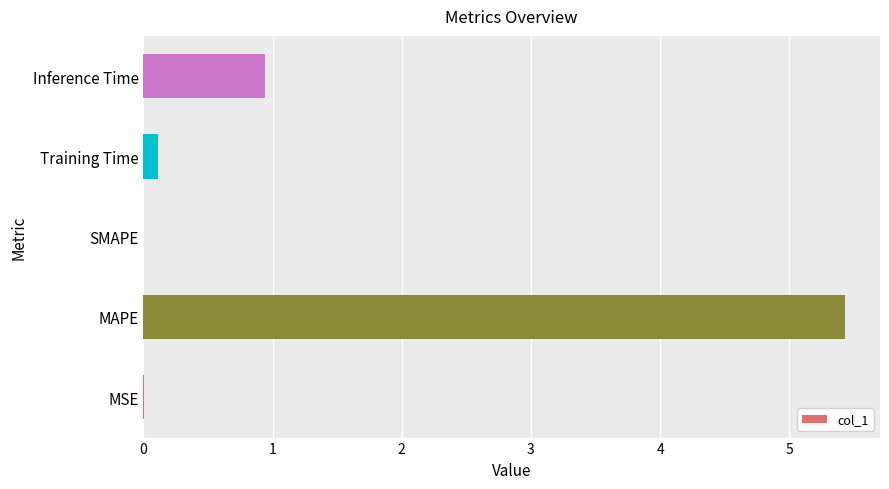

Between MAPE and MSE, which is larger?

MAPE